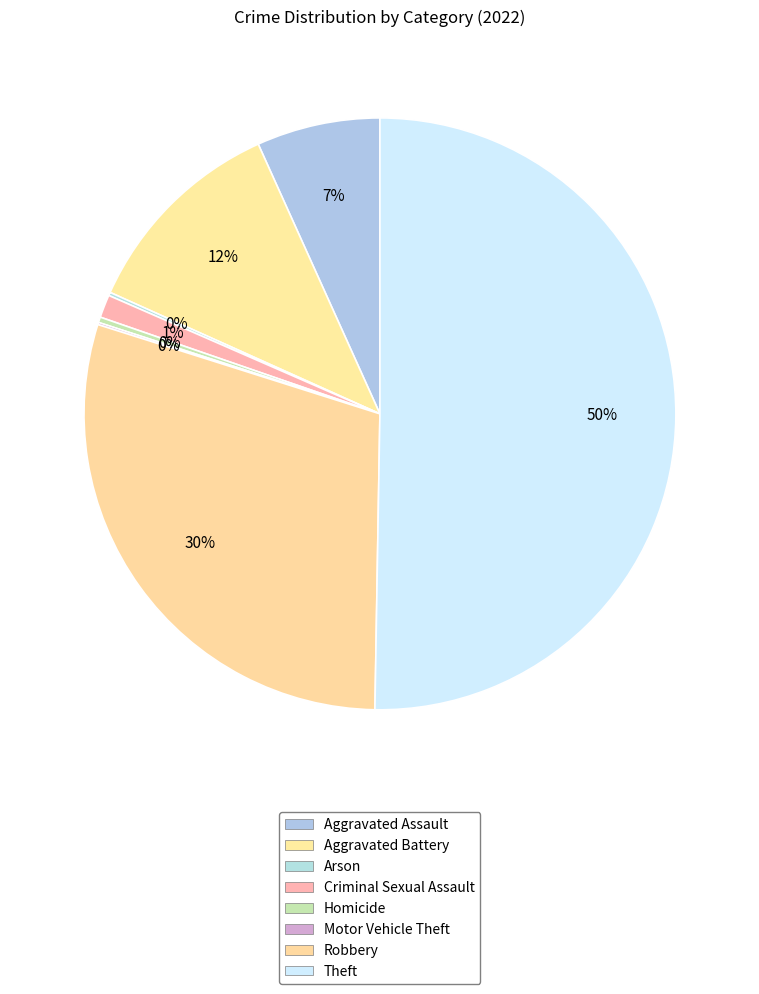

Is it true that Theft is 50% of the pie?

True